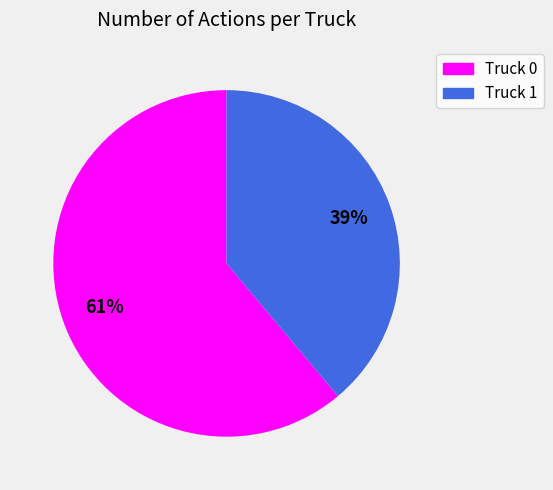

To the nearest percent, what is the difference between the largest and smallest slice percentages?

22%